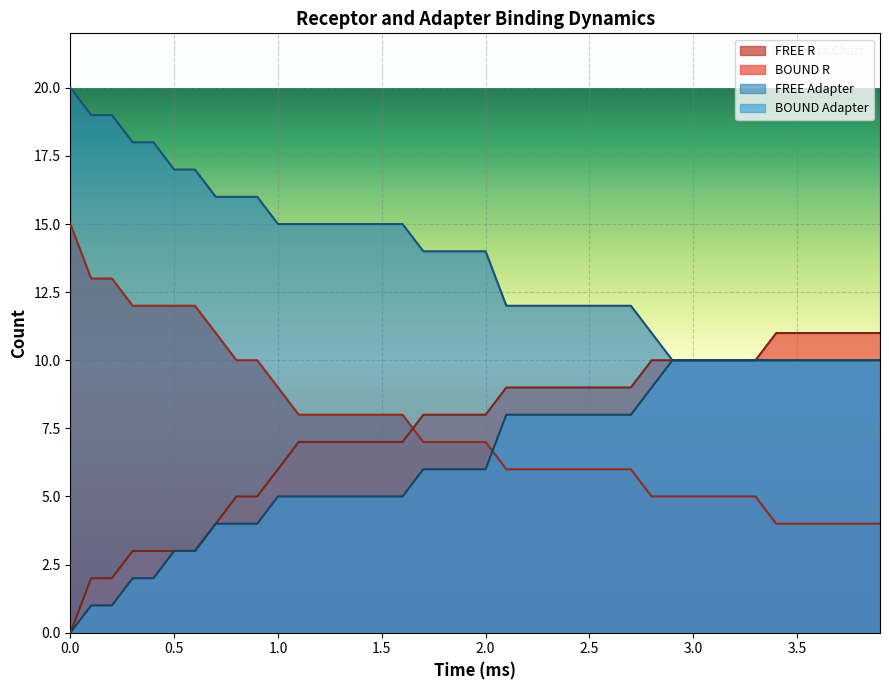

Which series has the largest total across all categories?

FREE Adapter